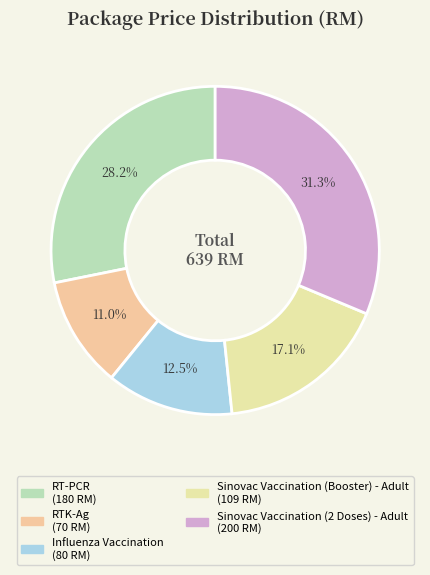

Which slice is the smallest?

RTK-Ag